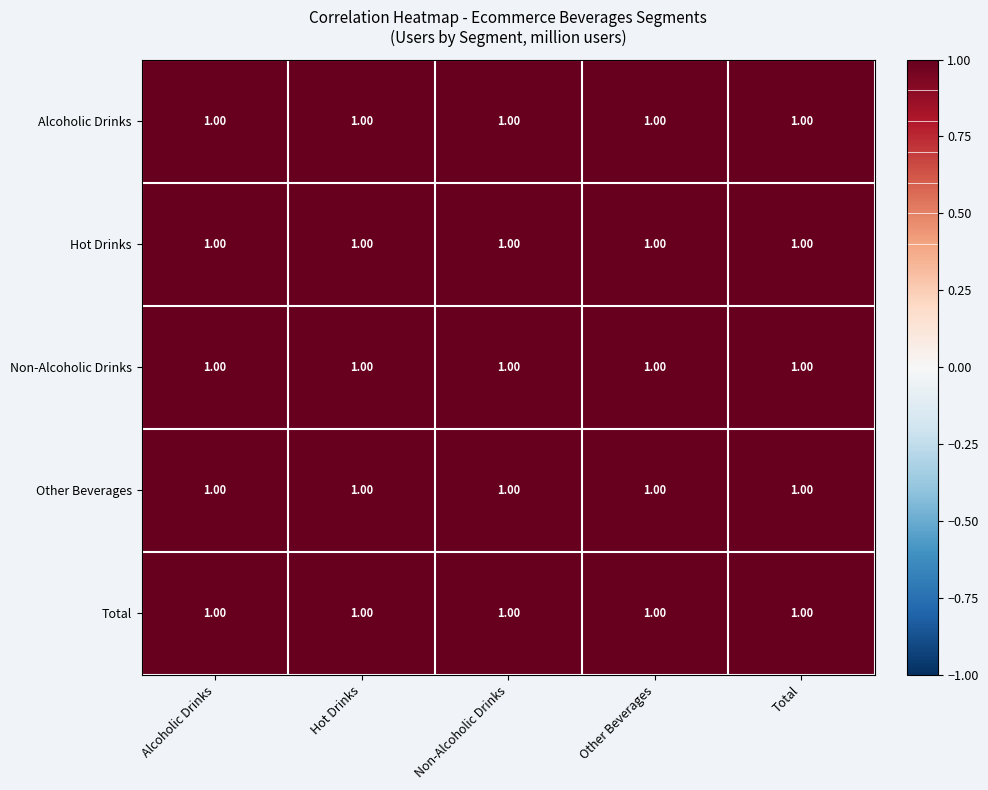

What is the approximate value of Total at Total?

1.0